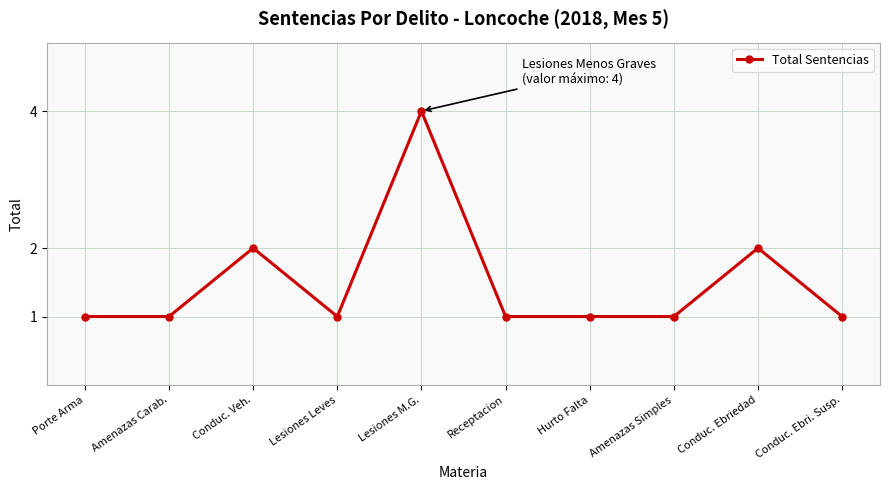

Does the chart display data point markers on the line(s)?

Yes